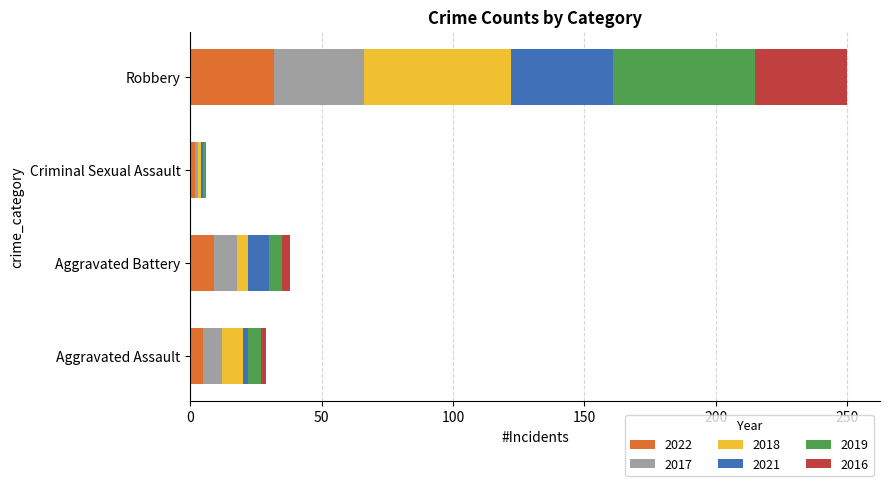

The value of 2022 at Robbery is 32. True or false?

True